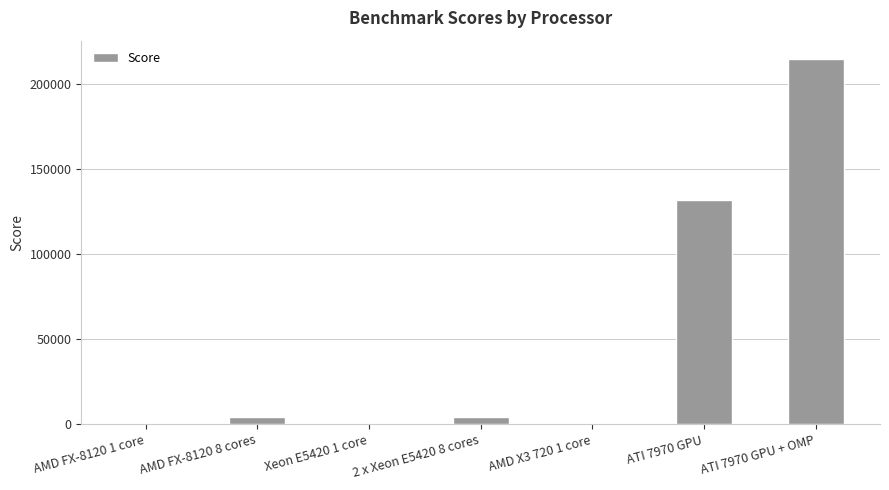

At which category does the chart reach its peak across all series?

ATI 7970 GPU + OMP